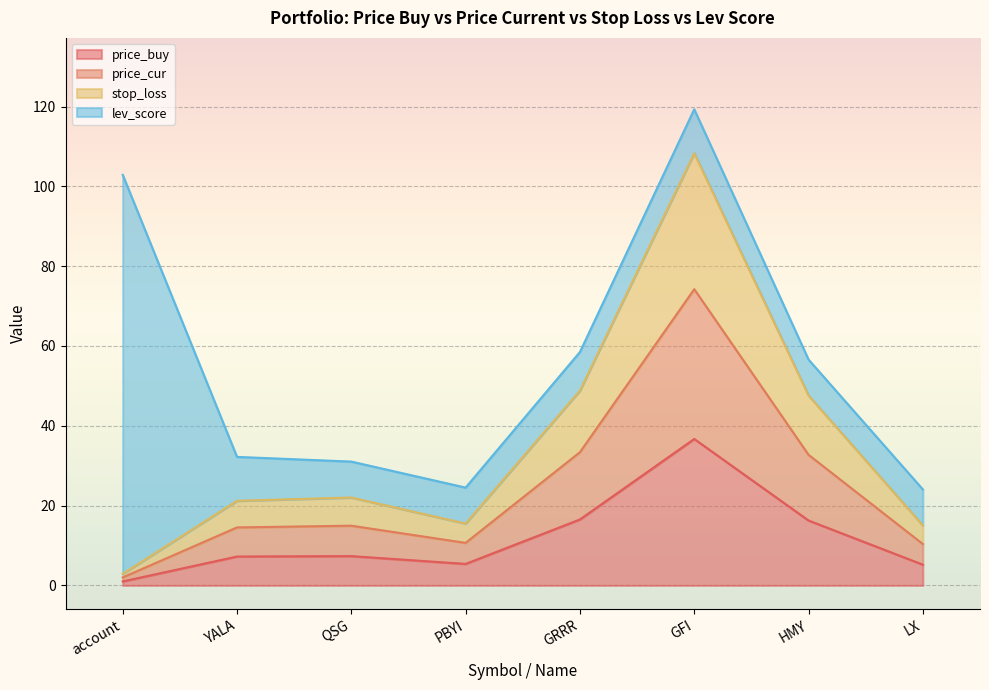

Which category has the lowest value in the price_buy series?

account